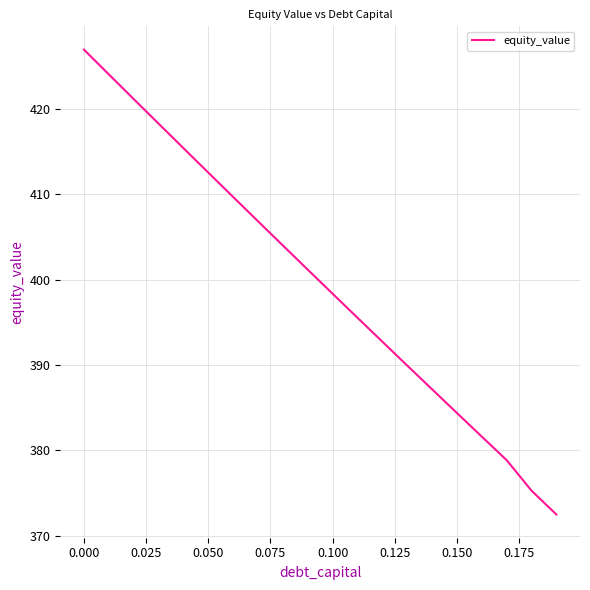

What is the maximum value shown in the chart?

427.0